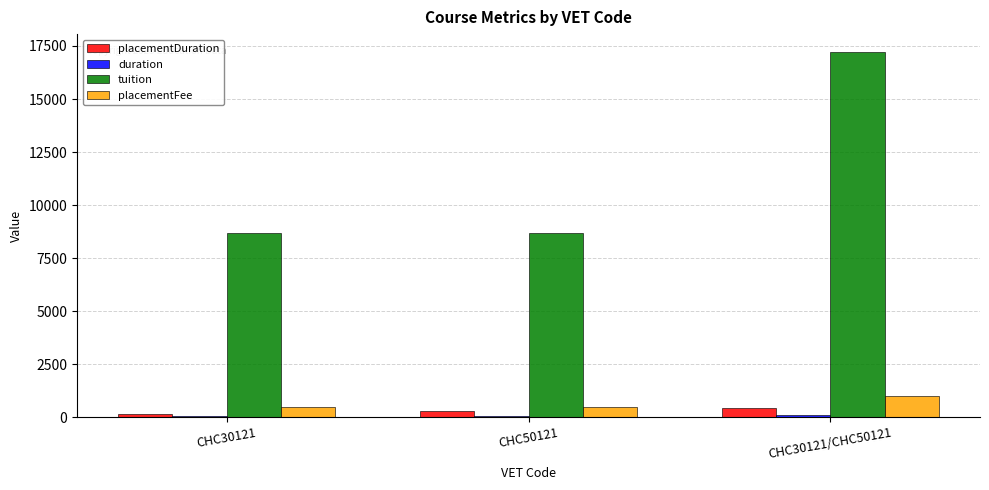

Count the number of data series in this chart.

4